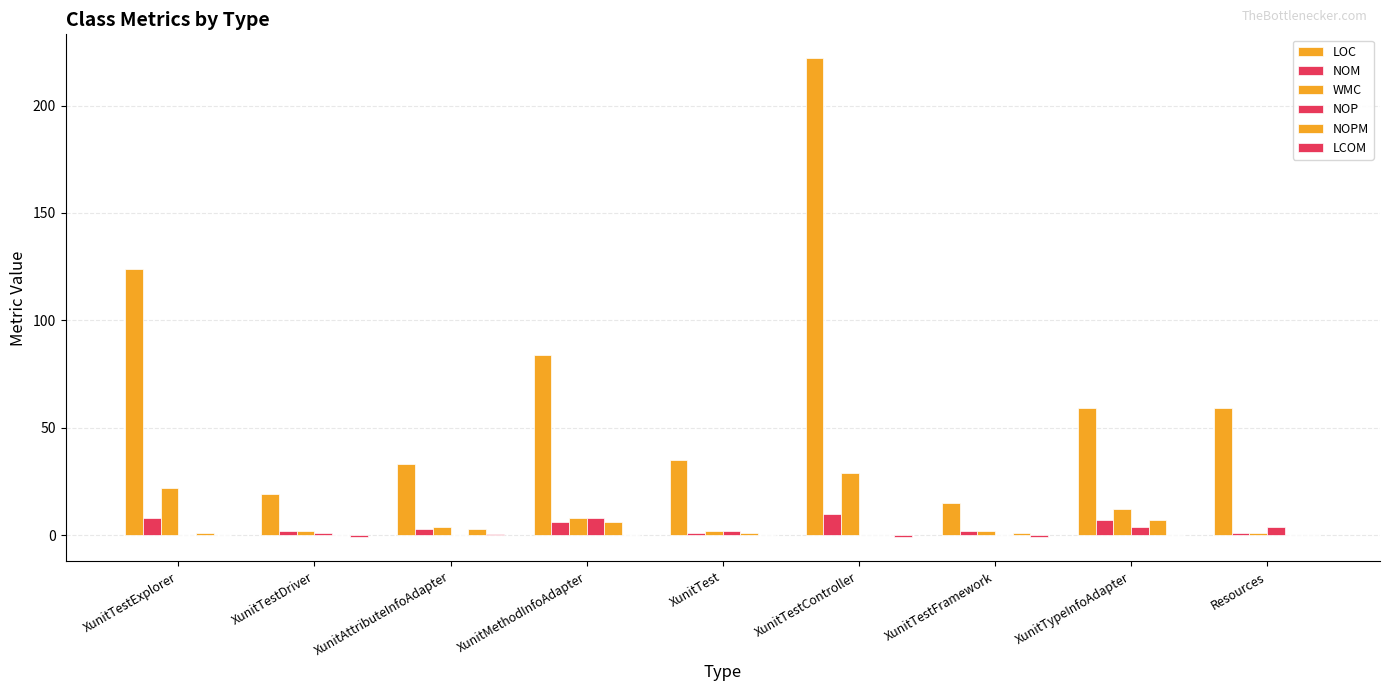

Where is NOP nearest to the value 4?

XunitTypeInfoAdapter